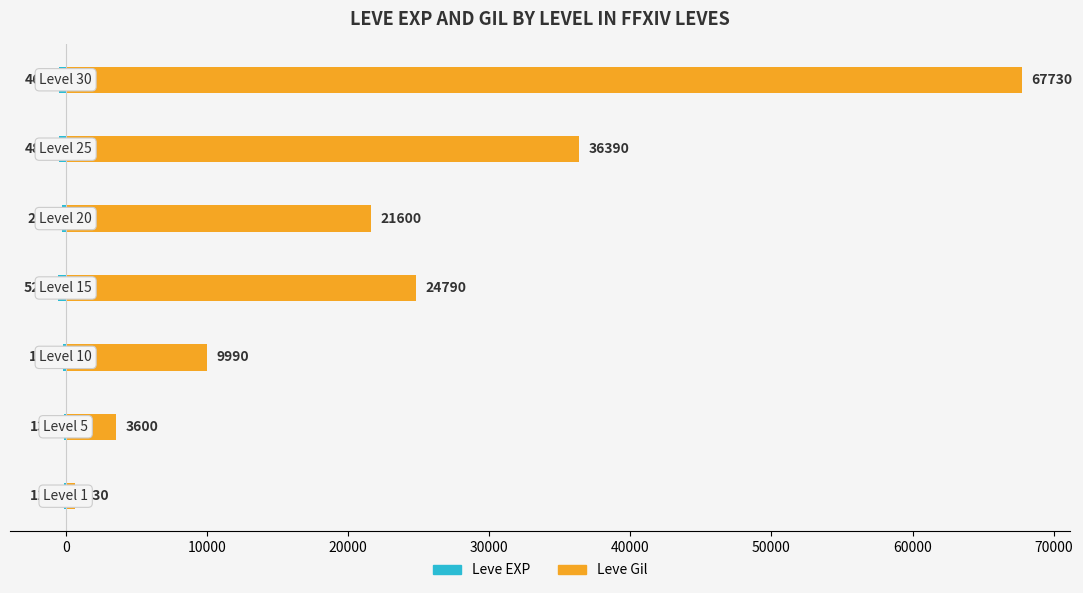

What is the difference between the Leve EXP (scaled) values at 30000 and 10000?

122